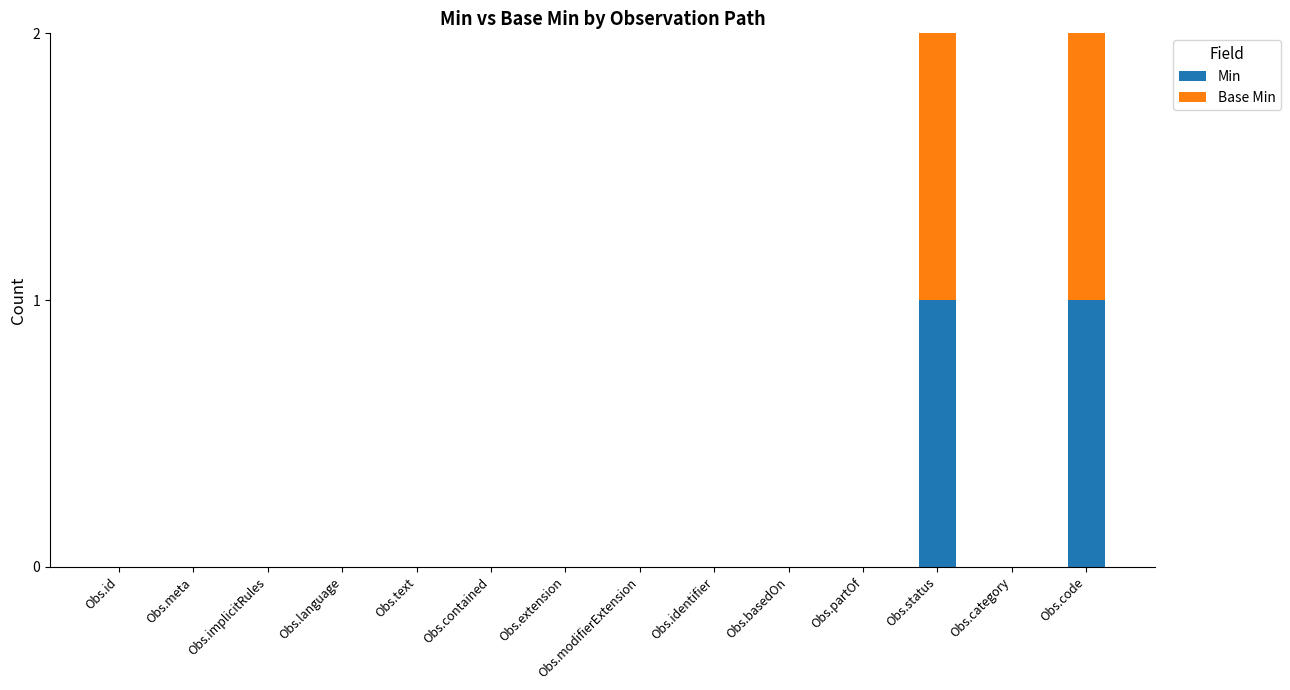

True or false: Min has a value of 0 at Obs.identifier.

True